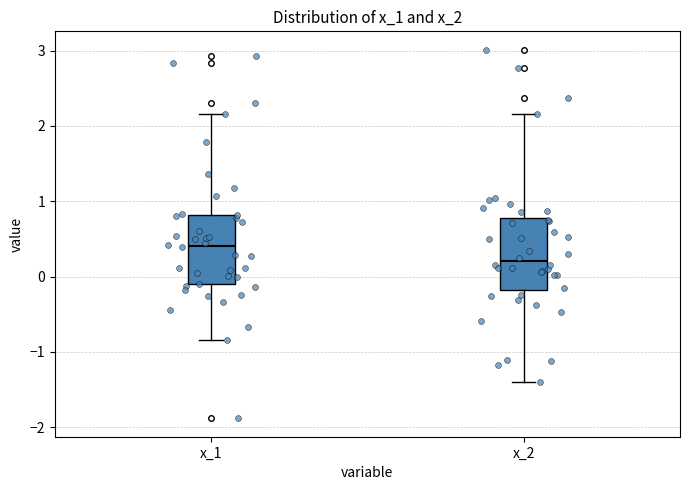

Reading left to right, transcribe this box plot: for each box, give where its median line is, the range the box spans, and where its two whiskers end, as read against the y-axis. The values are not printed on the chart, so give them approximately, as read against the axis.

x_1: median 0.4, box -0.1 to 0.8, whiskers -0.8 to 2.2
x_2: median 0.2, box -0.2 to 0.8, whiskers -1.4 to 2.2